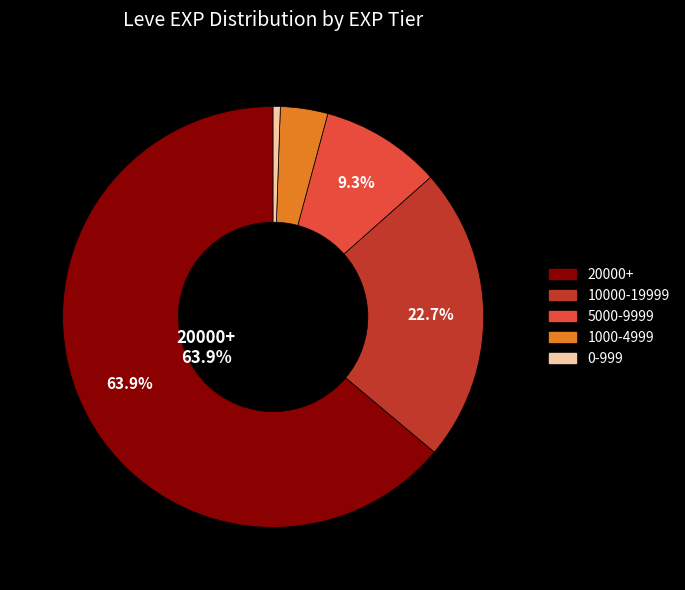

Is there a majority slice in this chart?

Yes